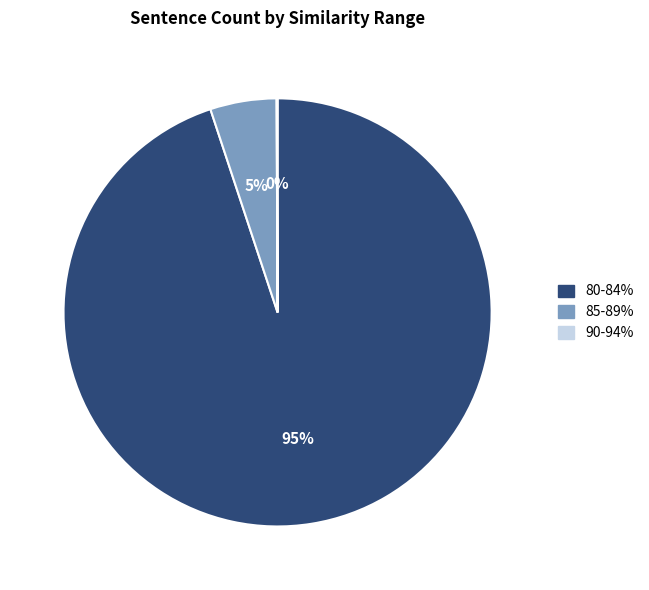

What percentage is the 85-89% slice, to the nearest percent?

5%